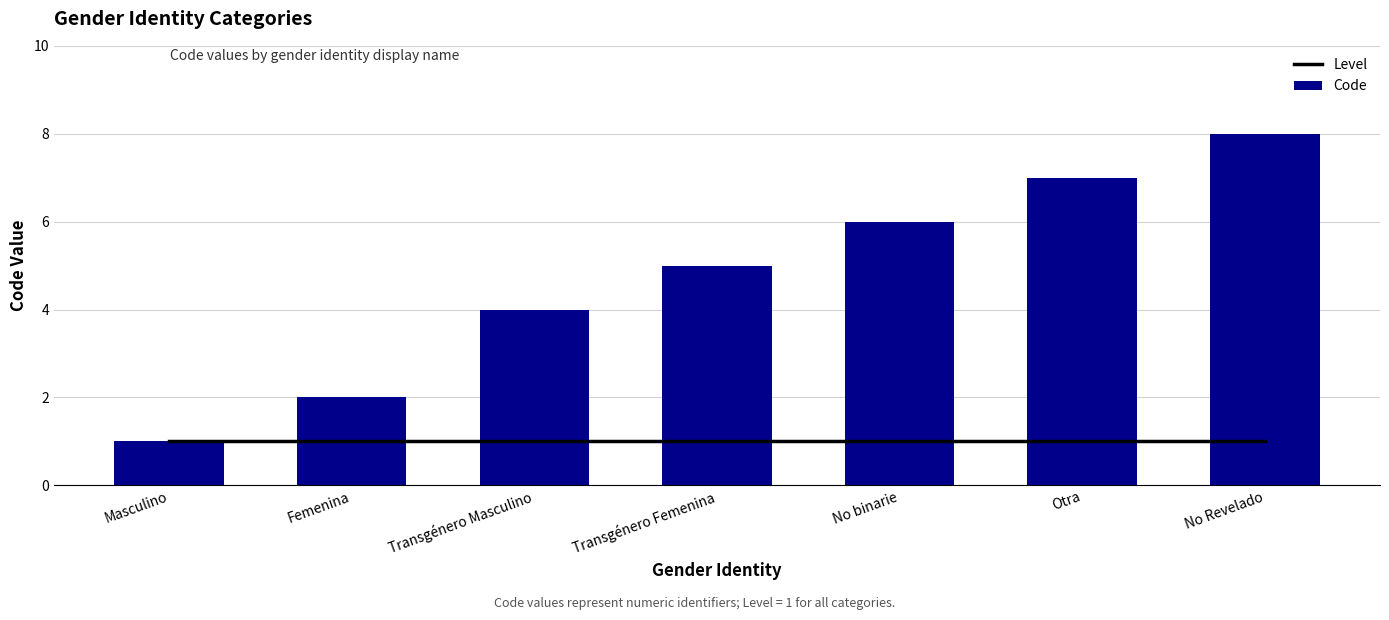

Does the chart contain stacked bars?

No